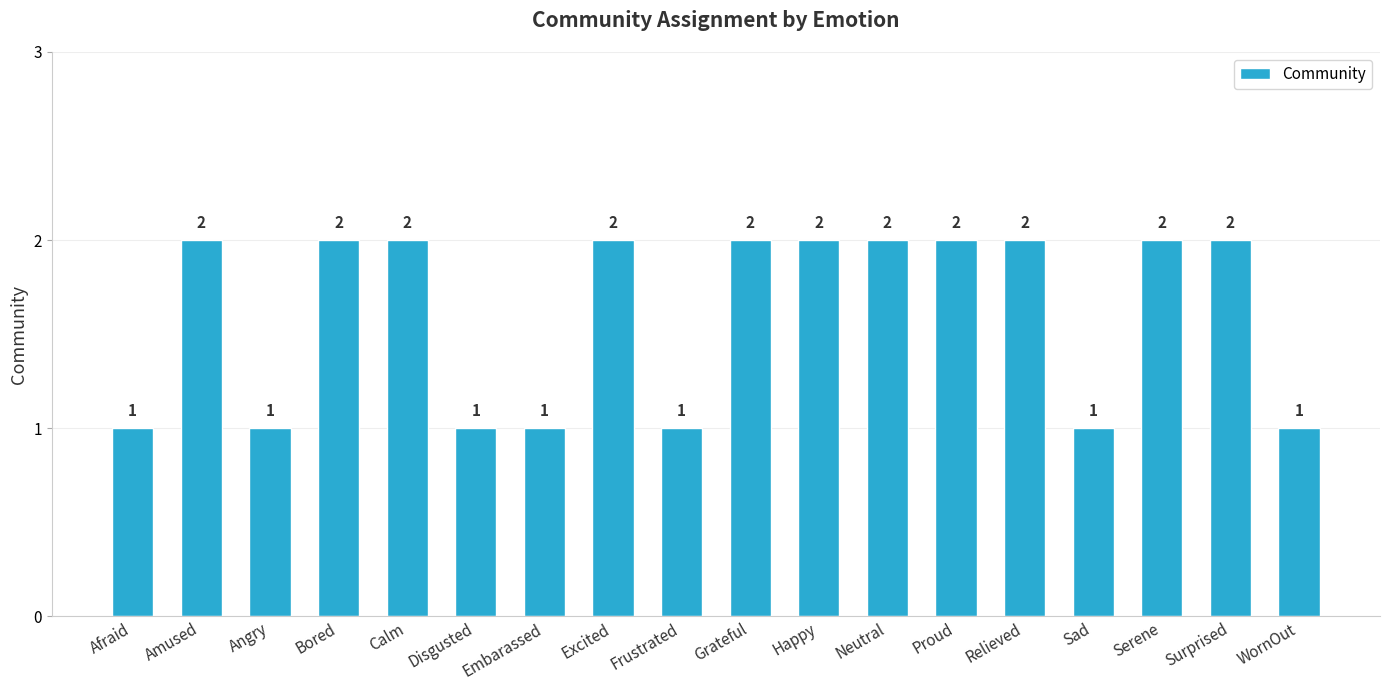

Approximately how many times larger is the value at Sad compared to Happy?

0.5